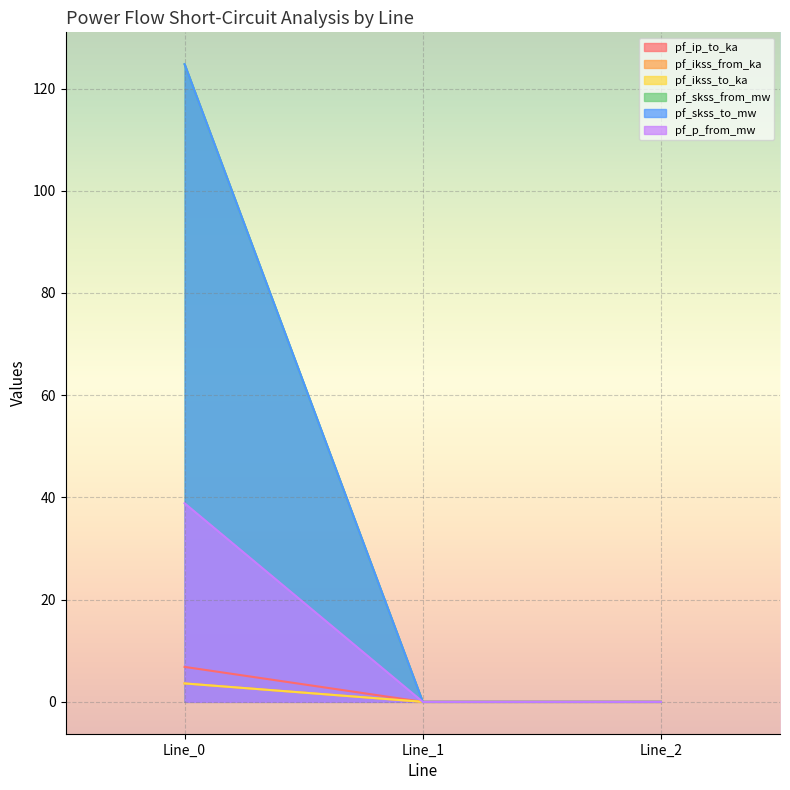

What are all the series names shown in the legend?

pf_ip_to_ka, pf_ikss_from_ka, pf_ikss_to_ka, pf_skss_from_mw, pf_skss_to_mw, pf_p_from_mw